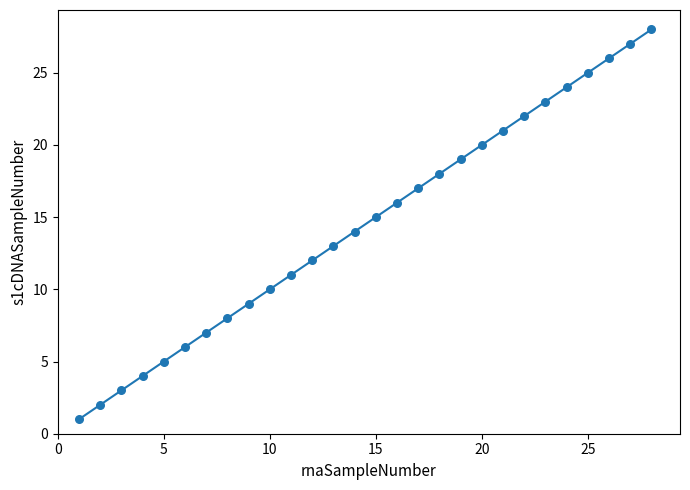

What is the maximum value shown in the chart?

28